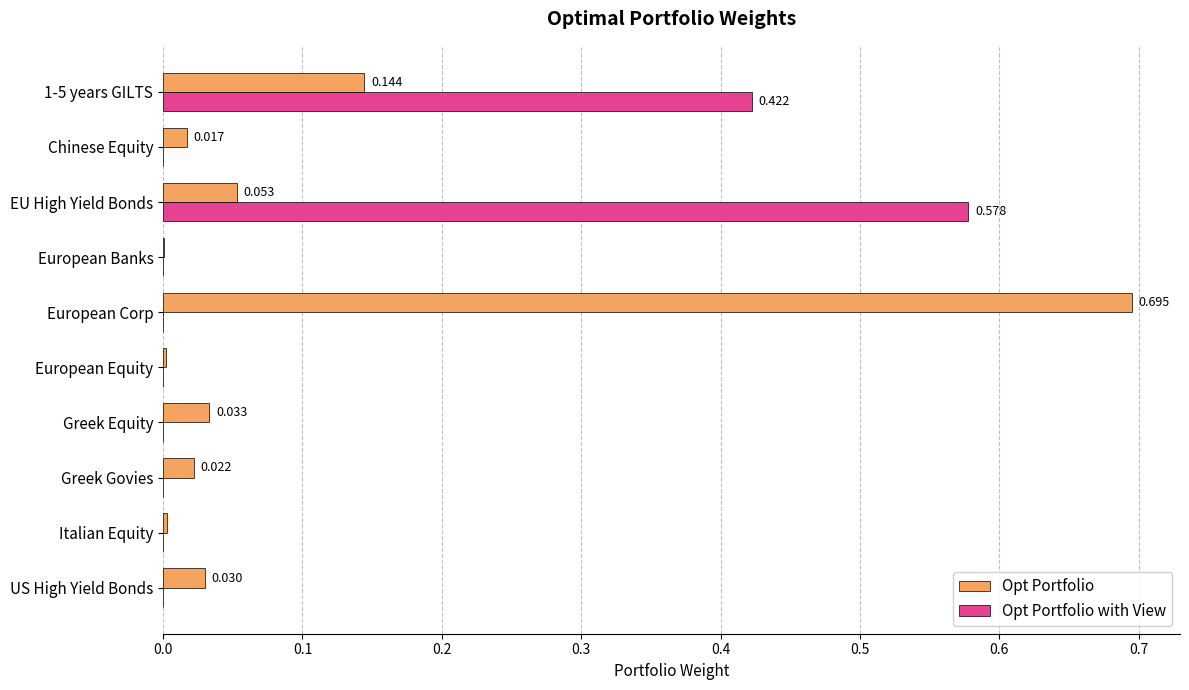

At which label does Opt Portfolio reach its peak?

European Corp